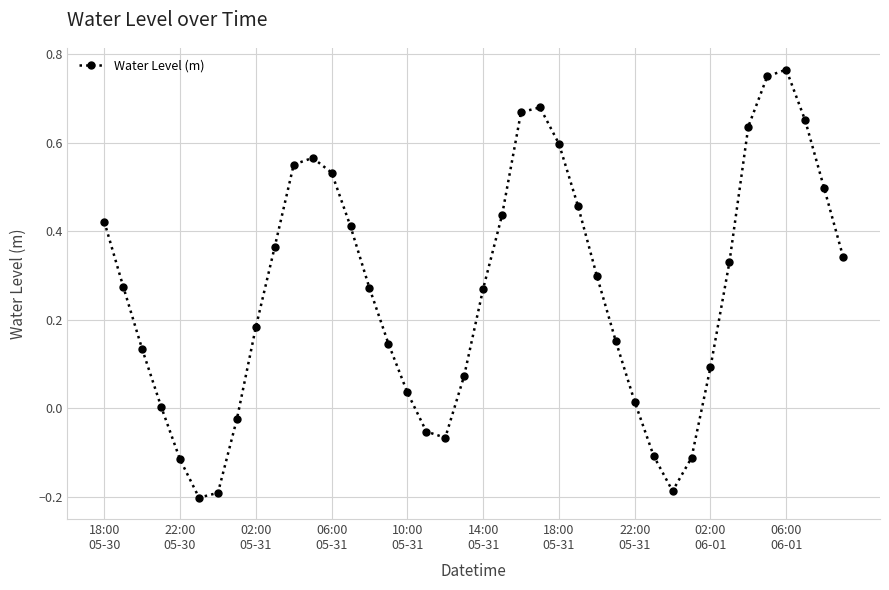

How many interior local valleys (lower than both neighbors) does the data have?

3